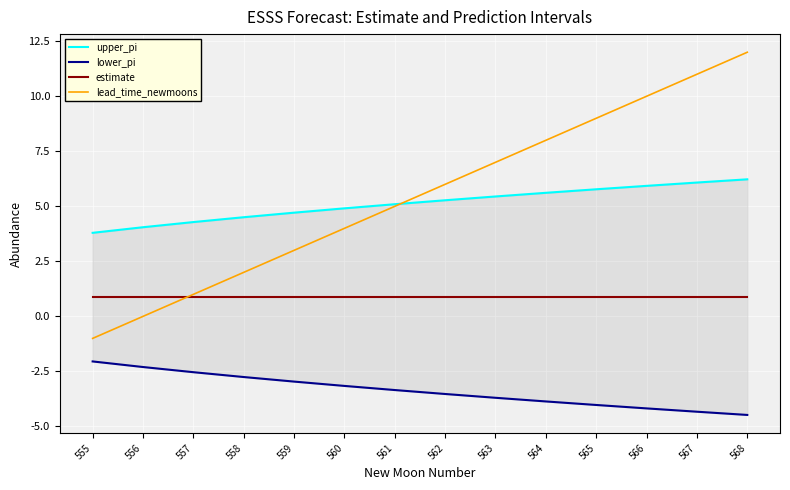

Which category has the highest value in the estimate series?

555